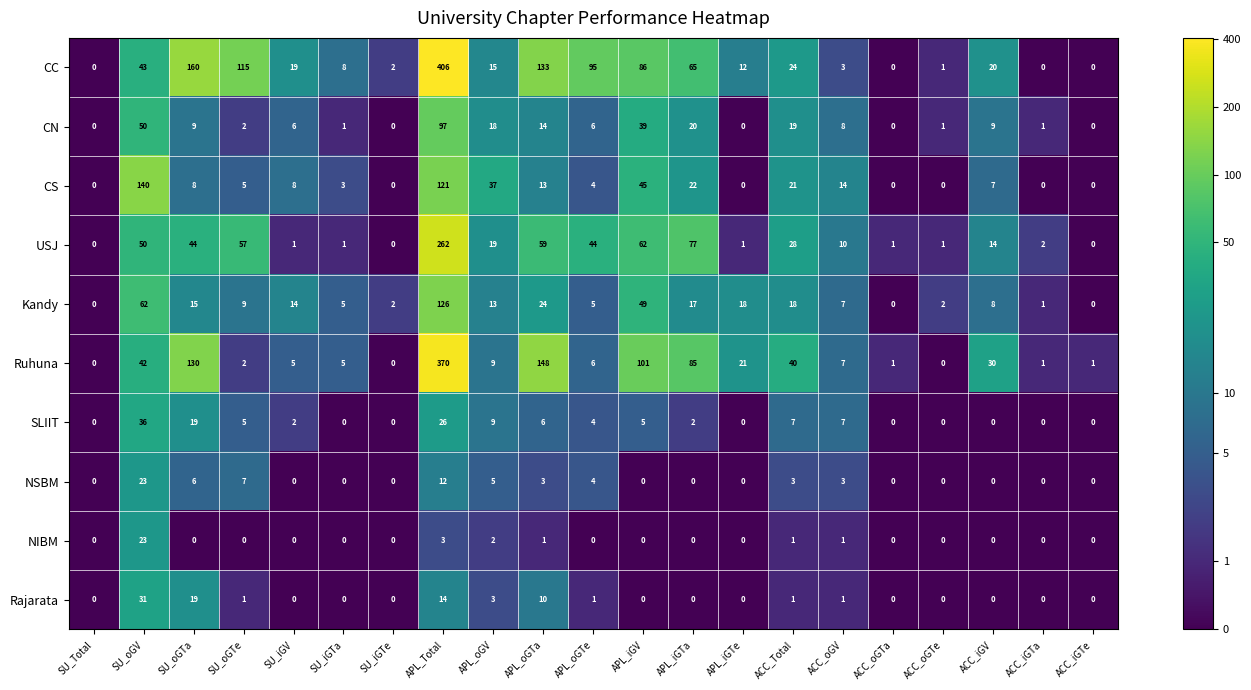

What is the spread (max minus min) of values at APL_Total?

403